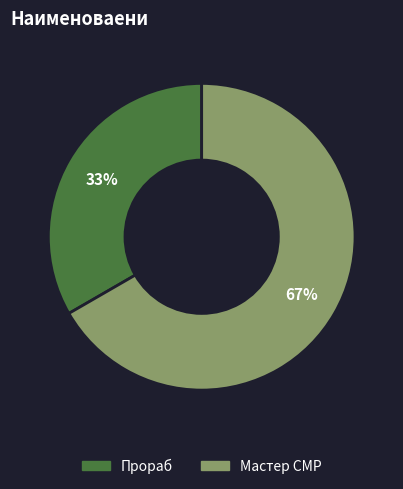

How many segments does this pie chart have?

2